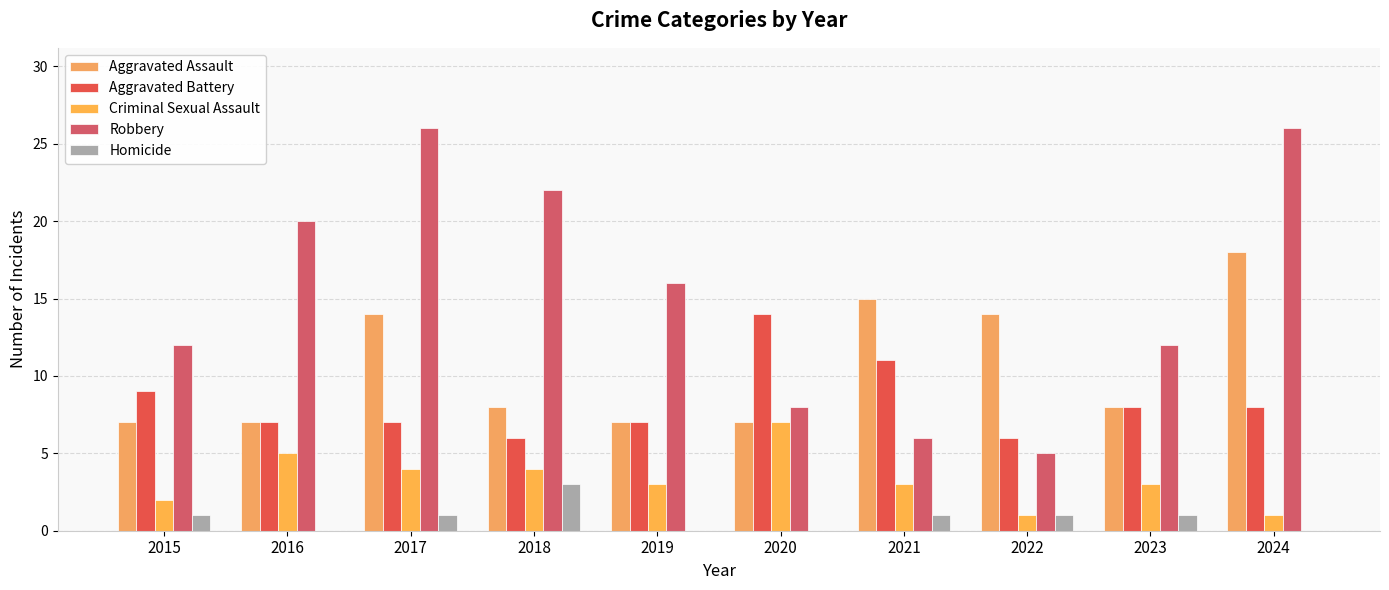

What is the value of the Aggravated Assault bar at the 7th from the left?

15